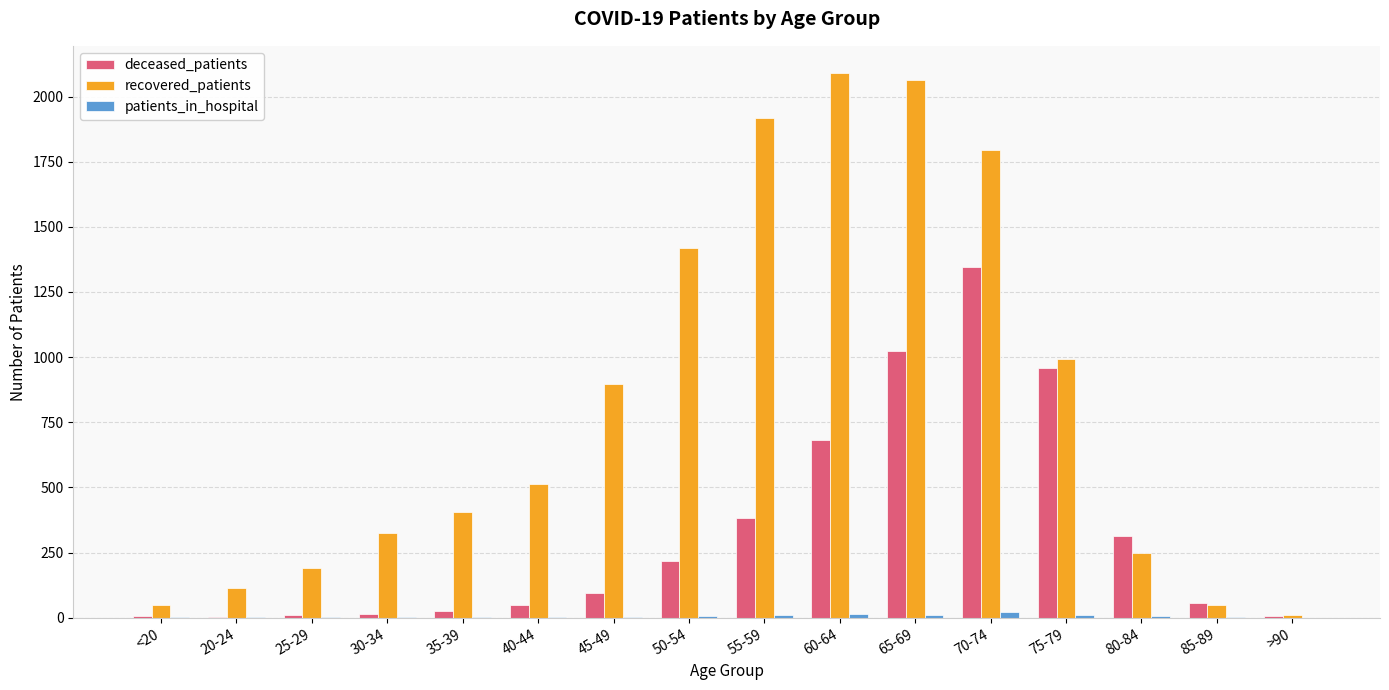

What is the total value across all series at 50-54?

1642